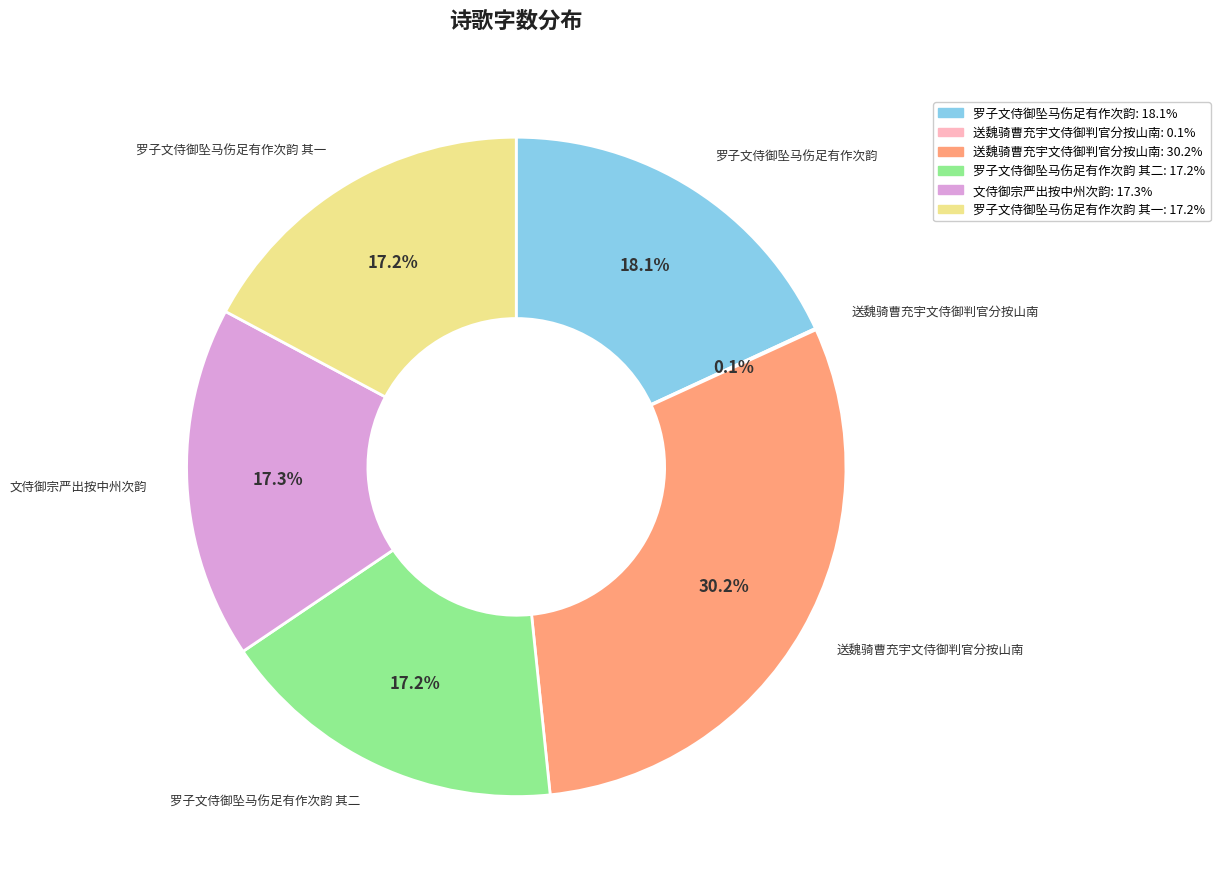

Does any single category account for the majority?

No